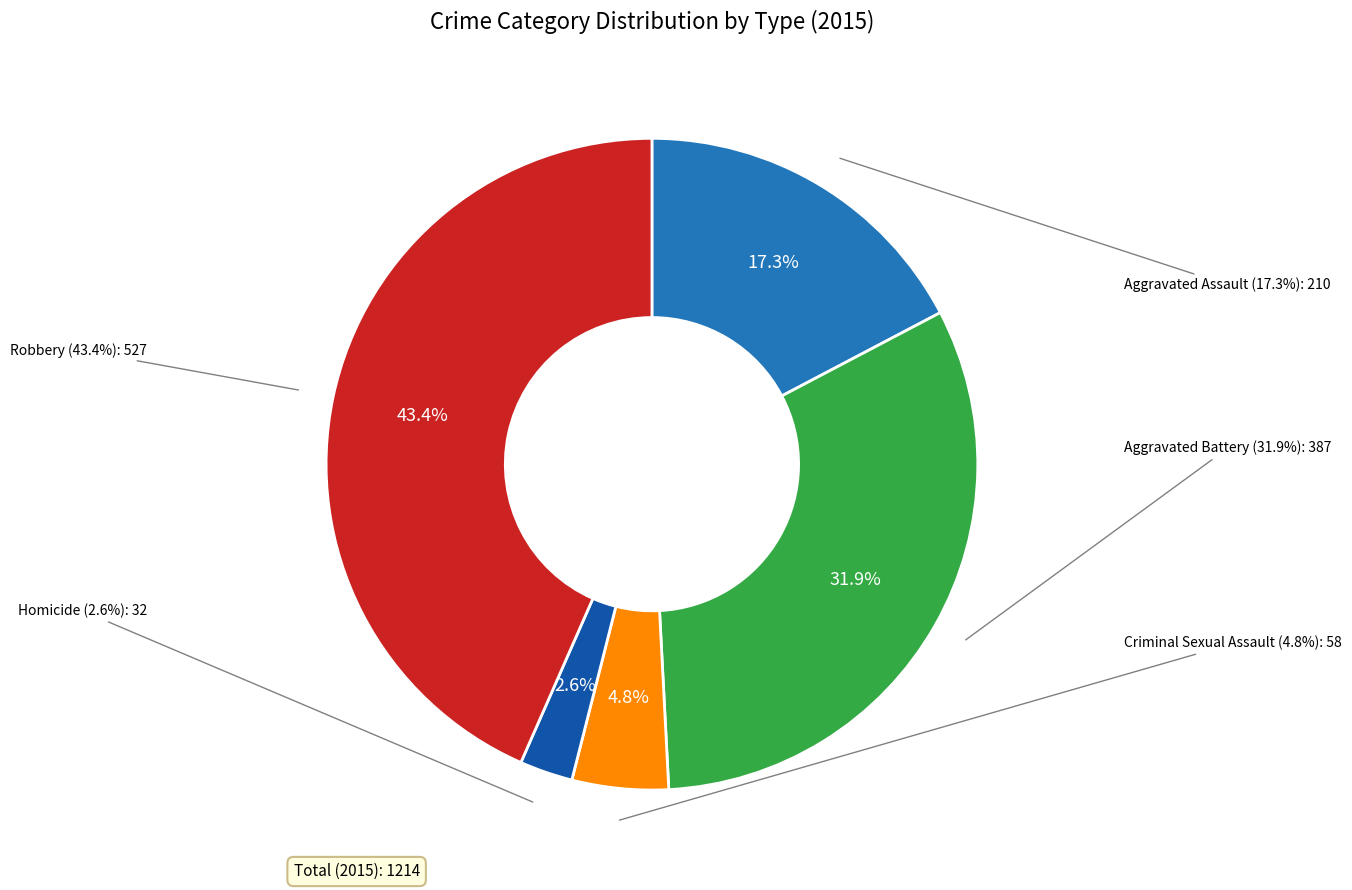

Rank the categories by value from lowest to highest.

Homicide, Criminal Sexual Assault, Aggravated Assault, Aggravated Battery, Robbery